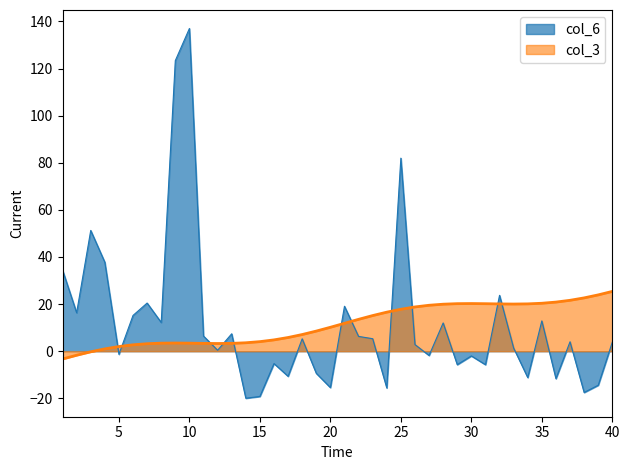

Where does the col_6 series first go above 2?

1